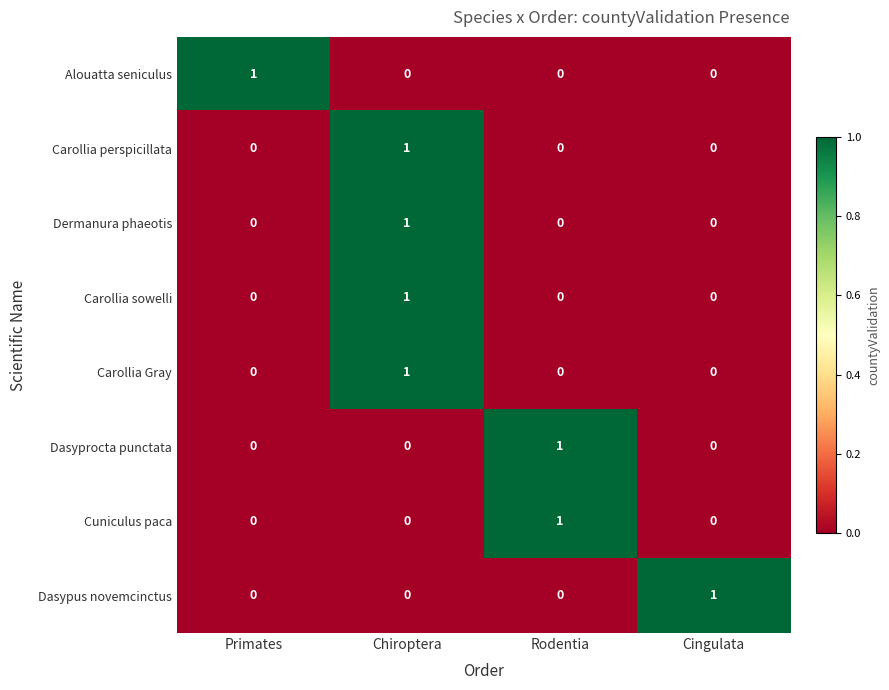

At which category is the sum across all series the highest?

Chiroptera